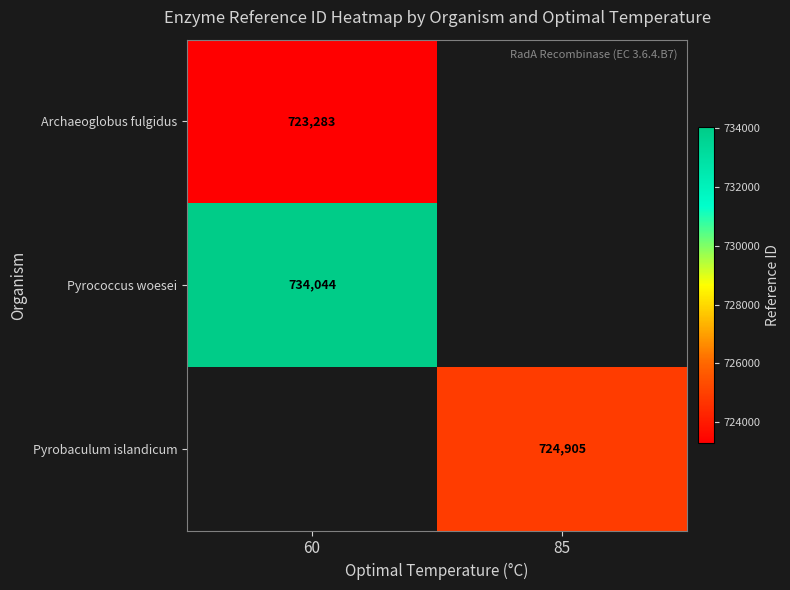

The Pyrococcus woesei series shows 282143 at 60. True or false?

False